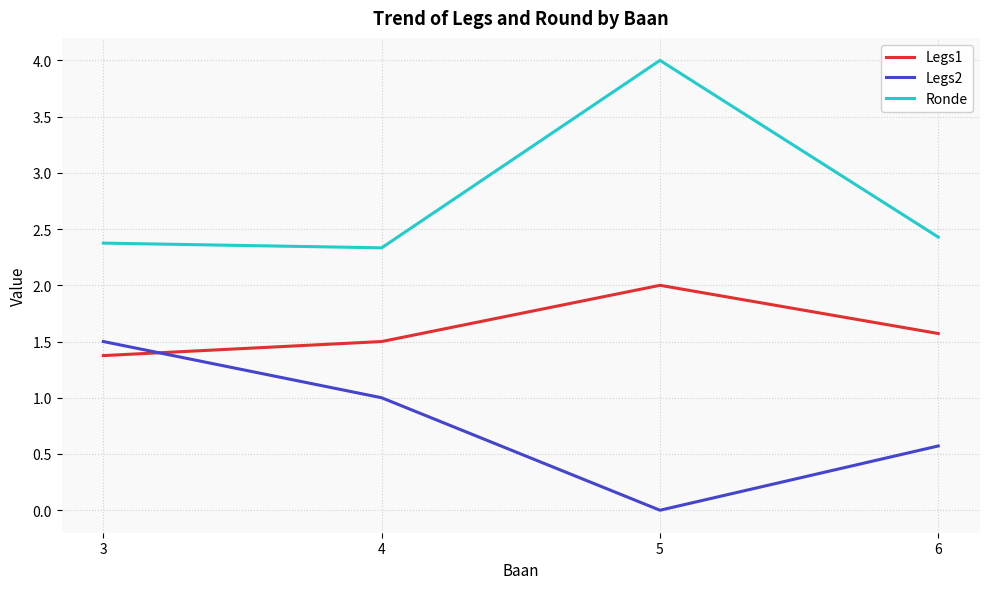

True or false: Legs2 and Ronde cross at least once.

False